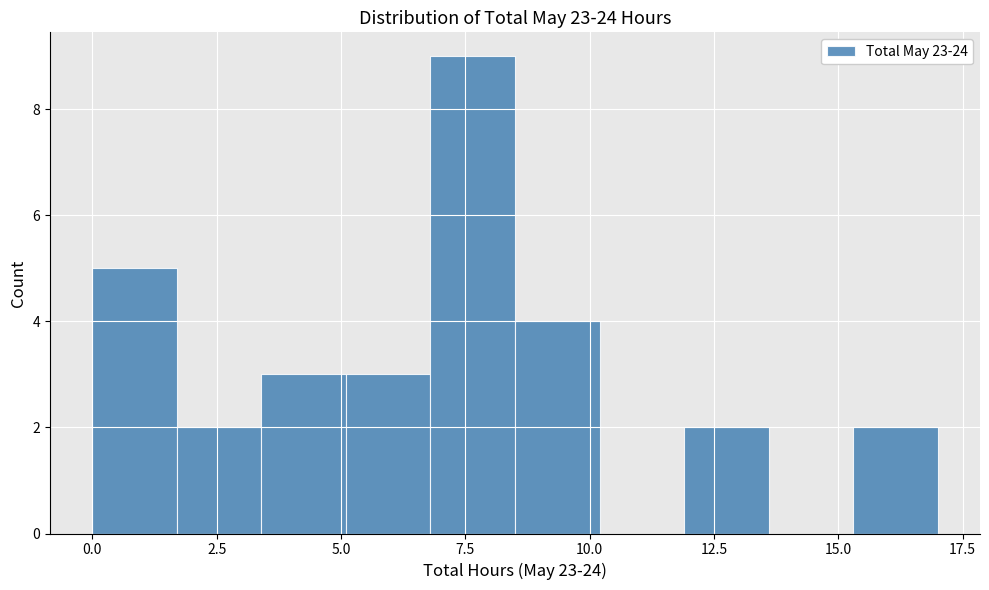

Around what value on the x-axis is the tallest bar? Give the approximate position of its centre, as read against the axis.

7.5